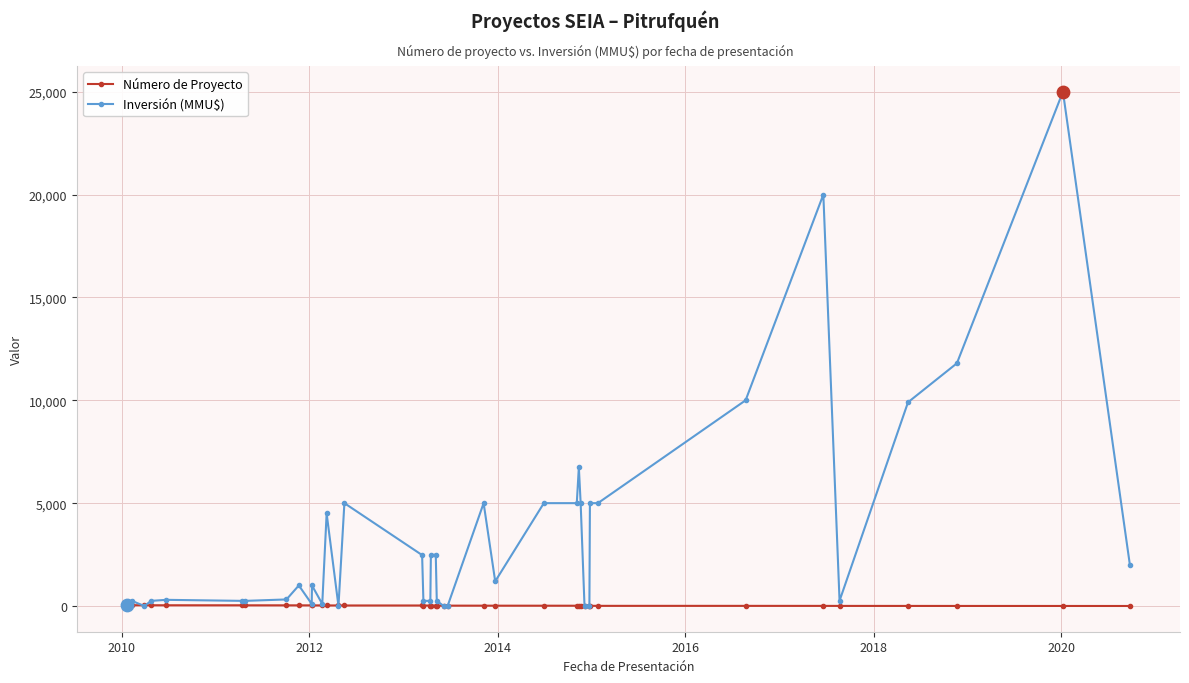

Which series has the largest total across all categories?

Inversión (MMU$)